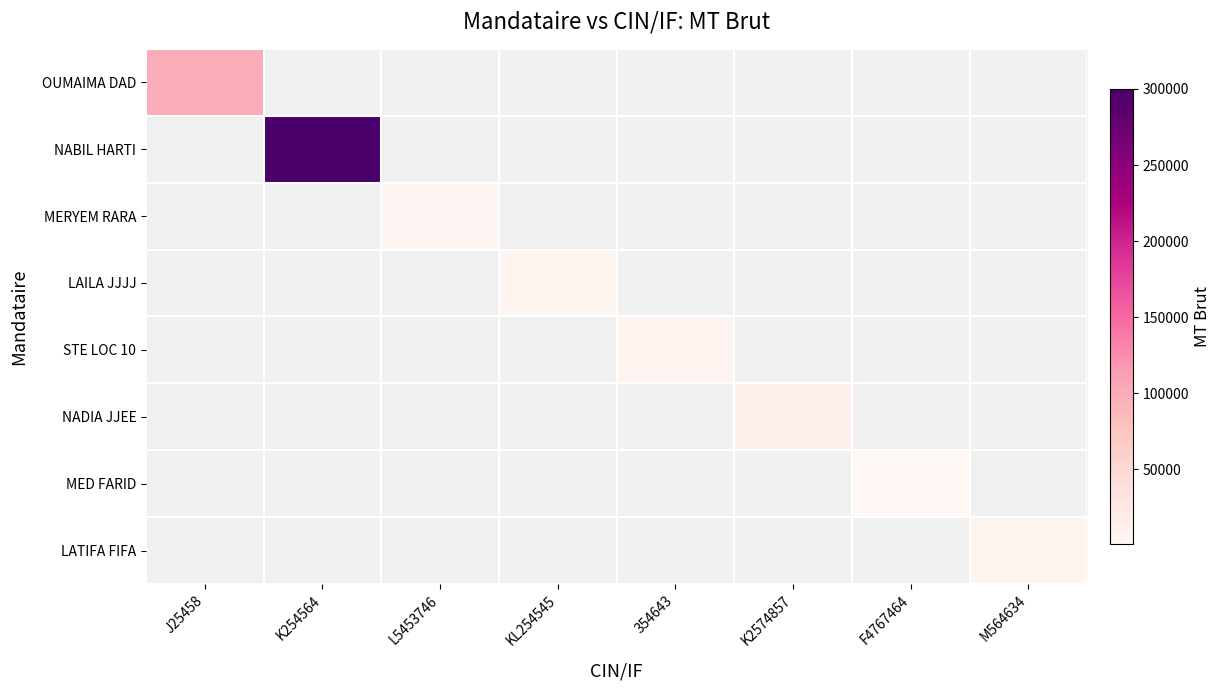

True or false: NADIA JJEE has a value of 7304.7 at M564634.

False